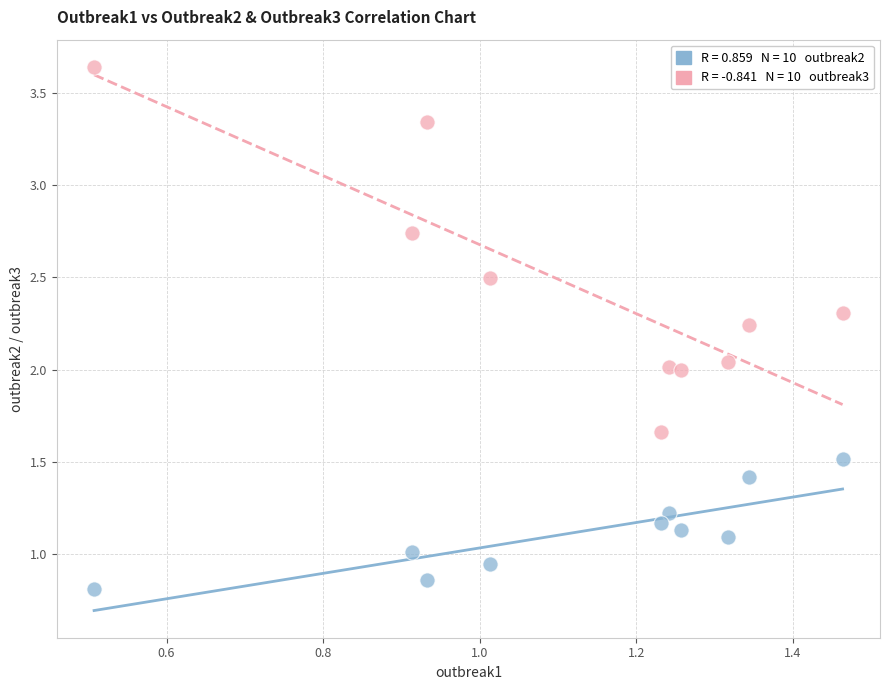

Across all data points, what is the range of X values (max minus min)?

1.0